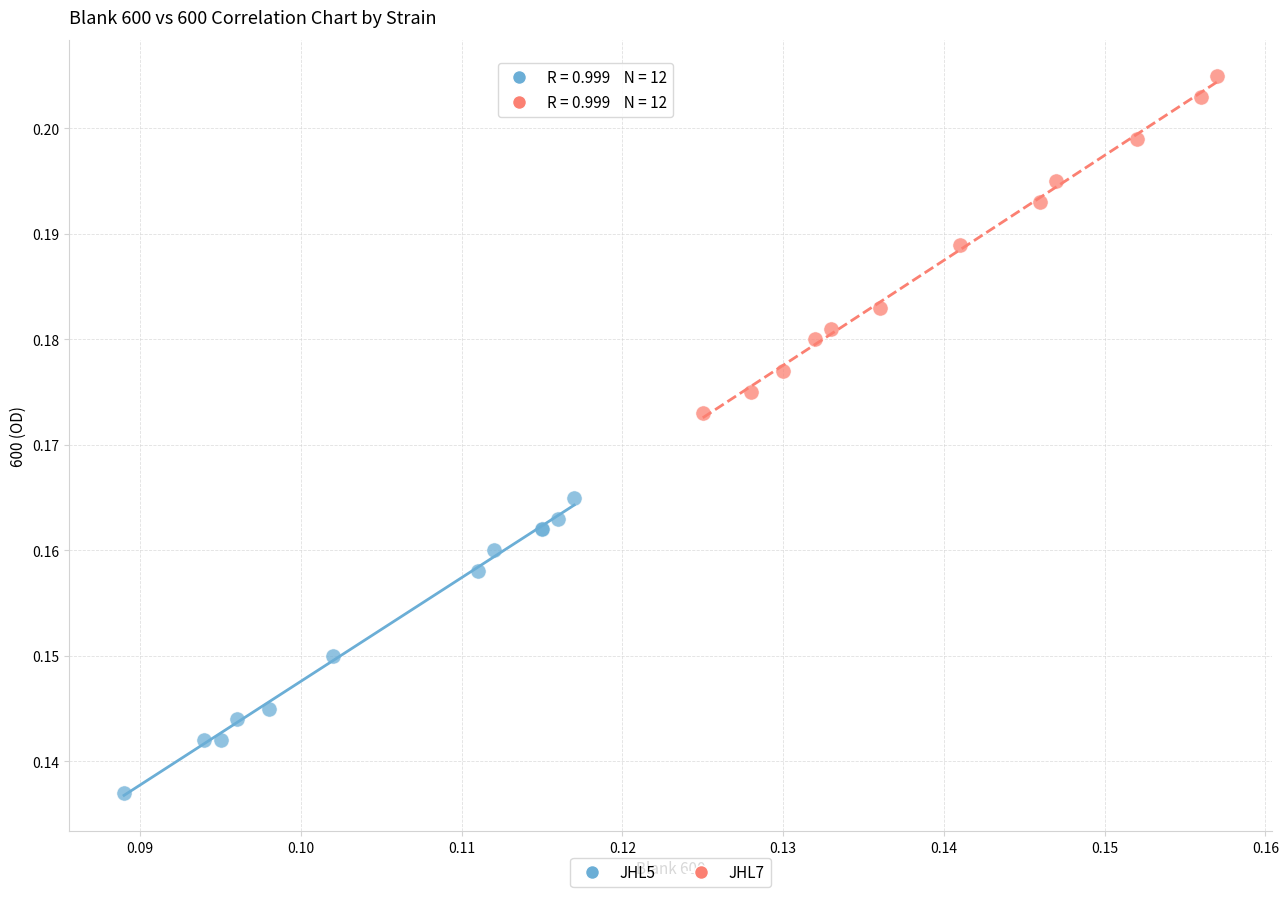

Which series reaches the maximum Y coordinate?

JHL7